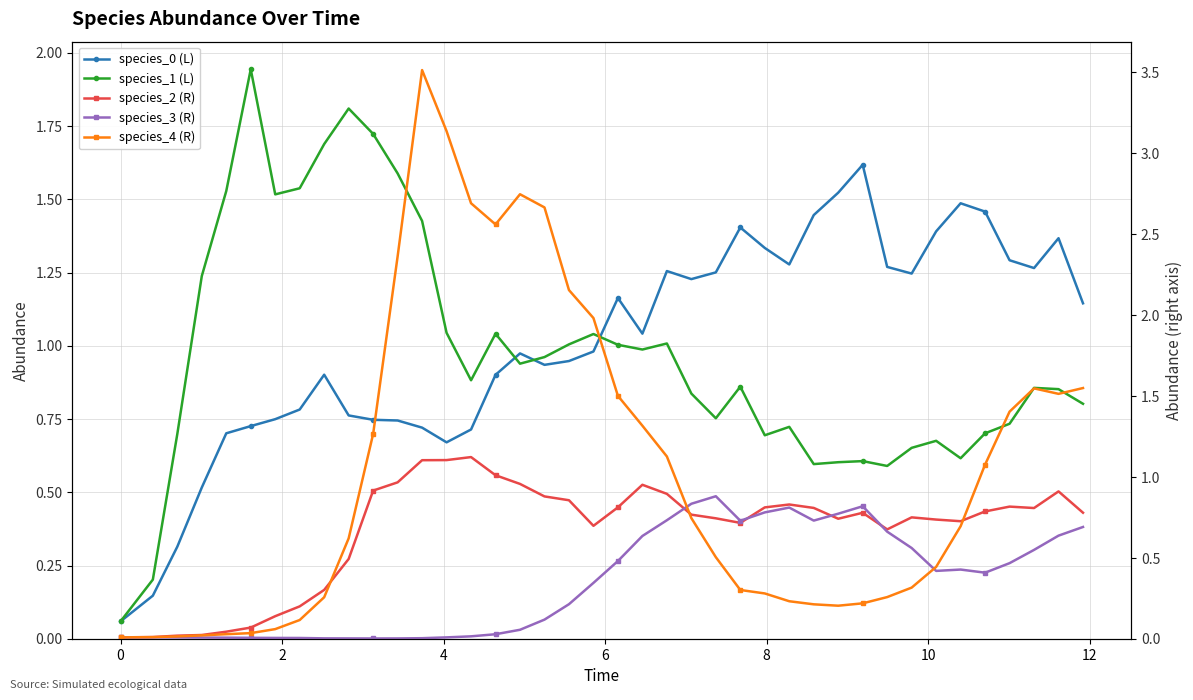

What is the difference between the maximum and minimum values in the species_0 (L) series?

1.6